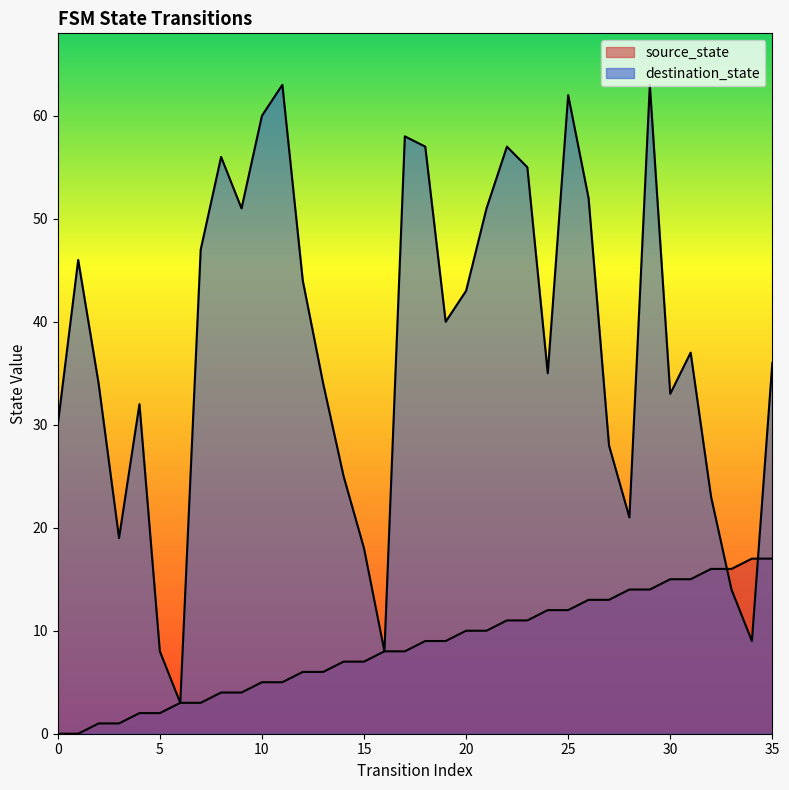

What is the difference between the second highest and second lowest values in the source_state series?

17